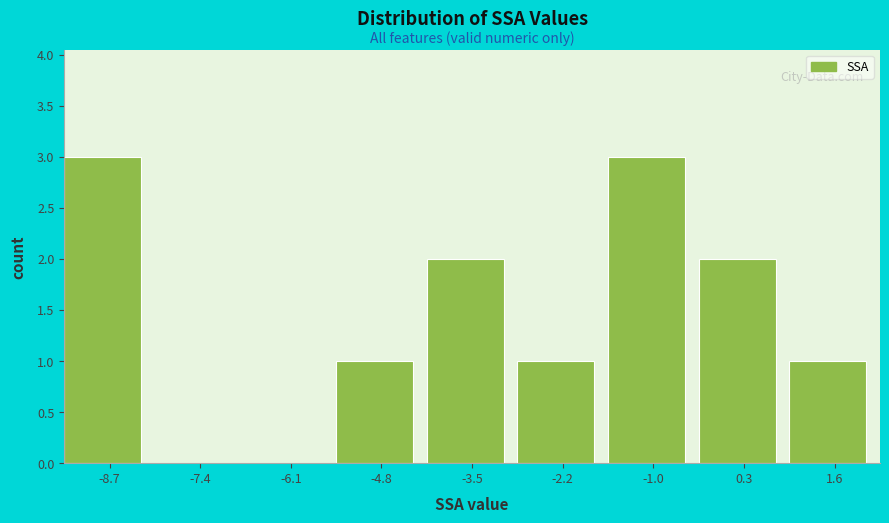

What is the height of the bar covering -9.2 to -8.0 on the x-axis? Neither the bar edges nor the heights are printed on the chart, so give them approximately, as read against the axes.

3